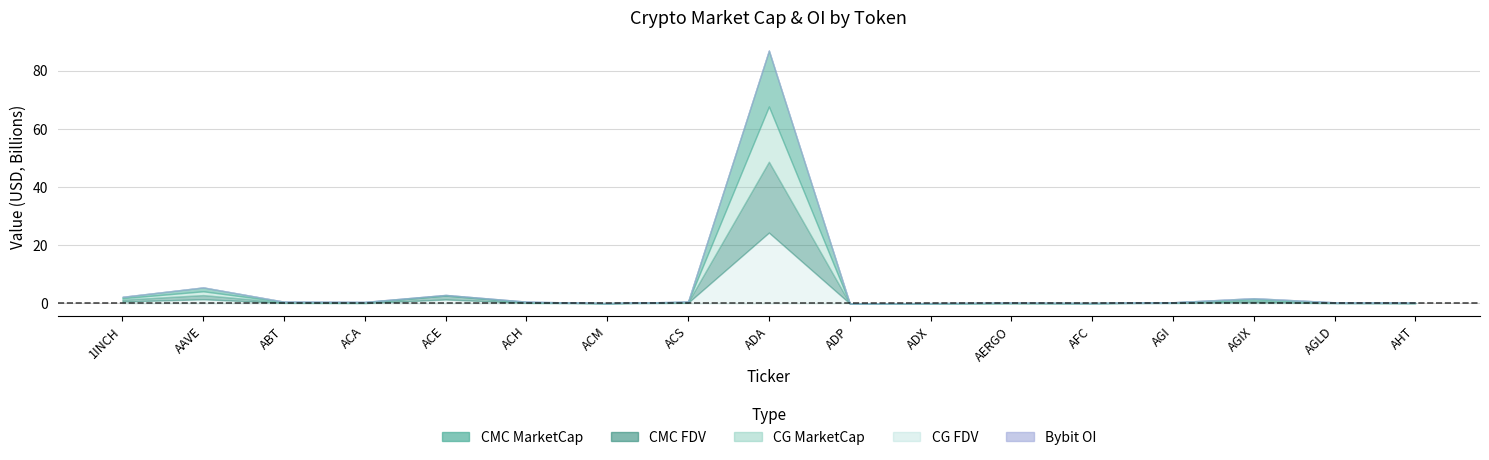

In CMC_FDV, how many points are higher than both neighbors (excluding endpoints)?

5